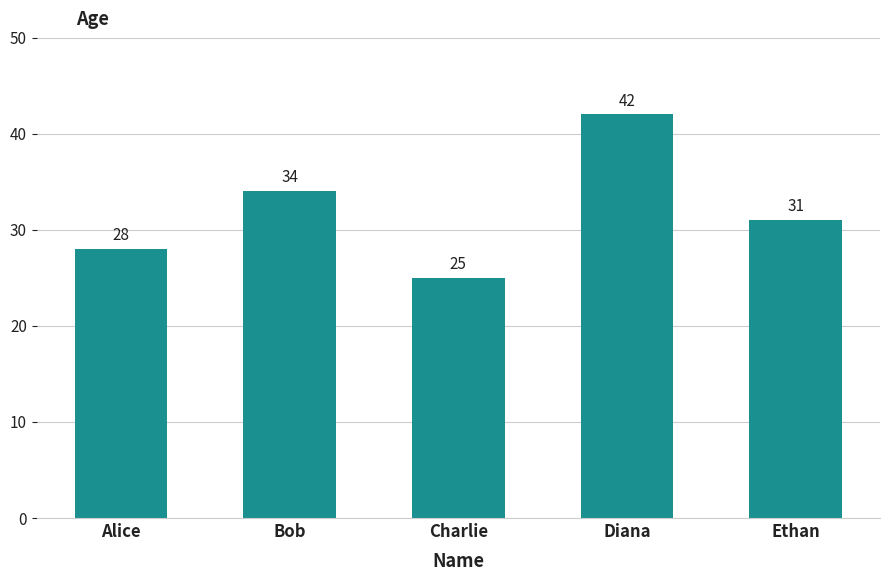

Where is the data nearest to the value 33?

Bob